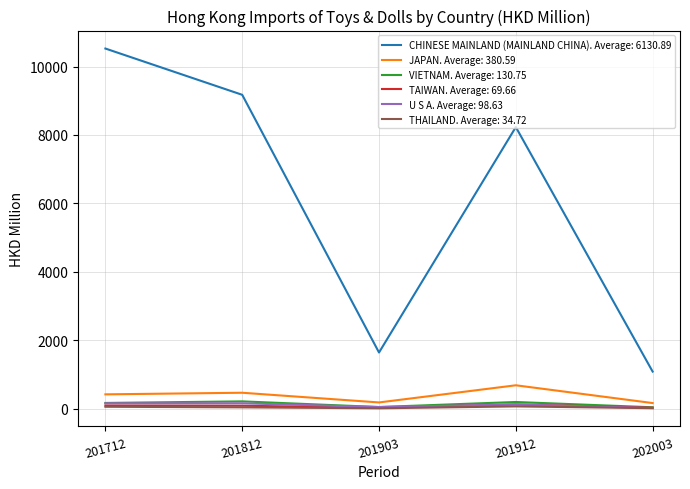

Which series has the largest range (max minus min)?

CHINESE MAINLAND (MAINLAND CHINA). Average: 6130.89